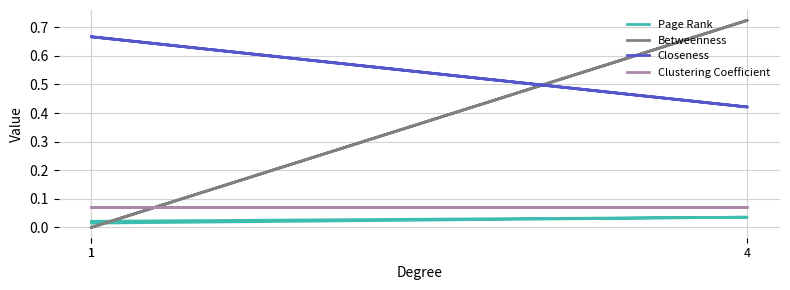

What is the average value of the Closeness series?

0.6